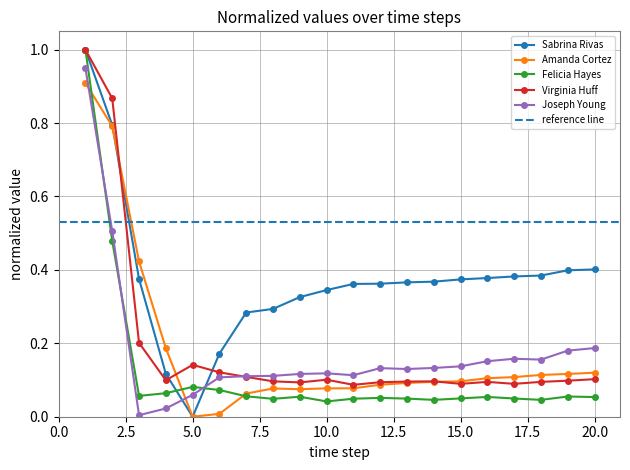

Which label corresponds to the smallest value in the chart?

5